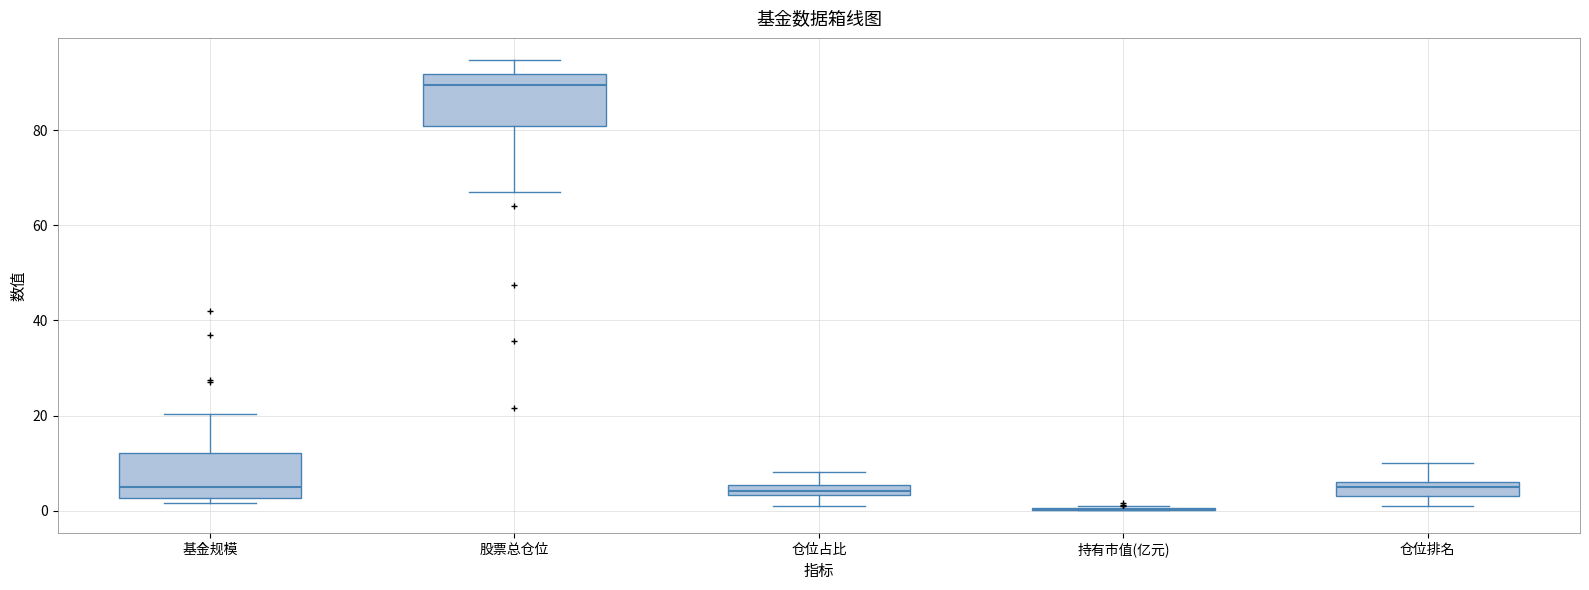

Where does the median line of the box for 基金规模 sit on the y-axis? The values are not printed on the chart, so give them approximately, as read against the axis.

6